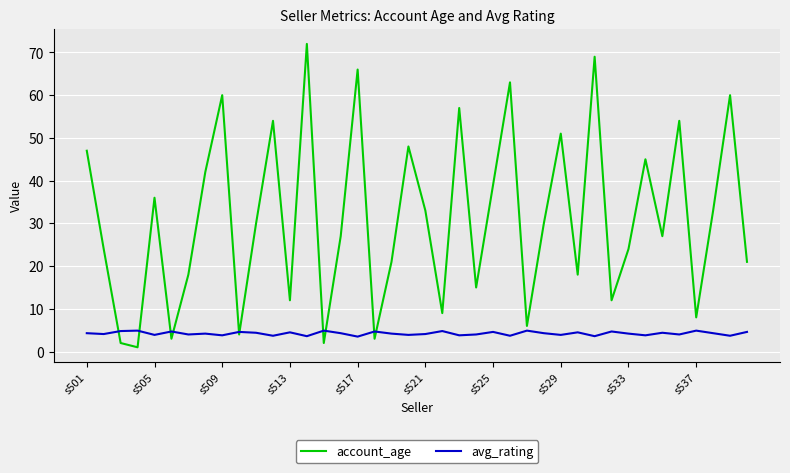

What is the lowest value of the account_age series?

1.0